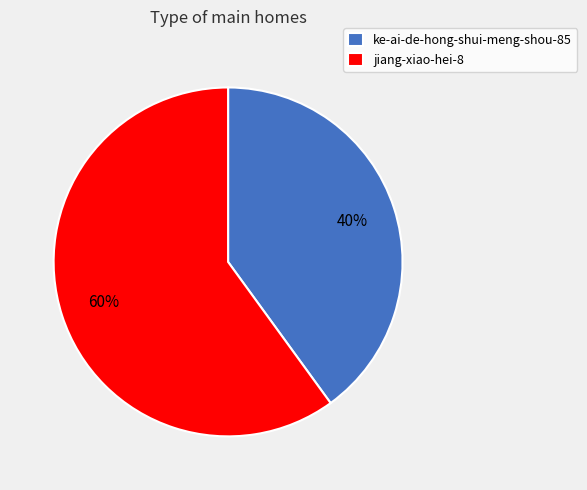

To the nearest percent, what is the difference between the jiang-xiao-hei-8 and ke-ai-de-hong-shui-meng-shou-85 slice percentages?

20%